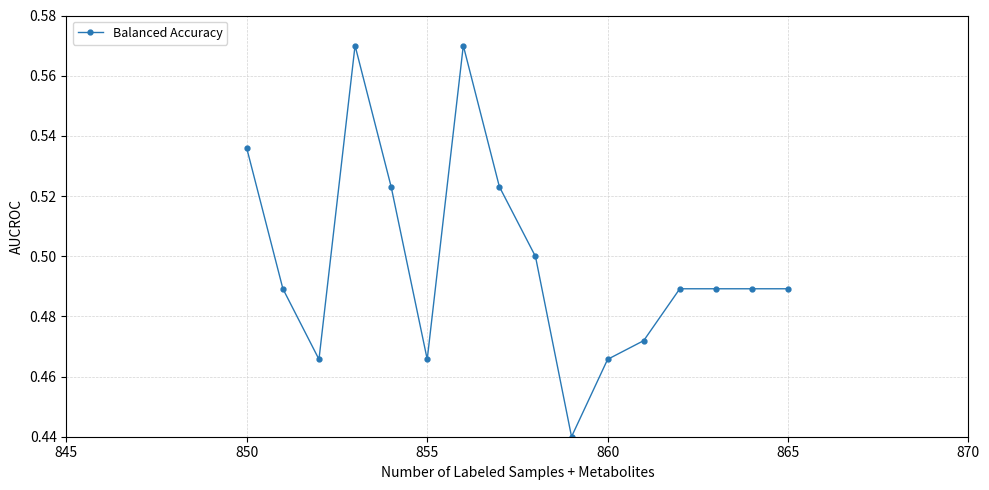

Count the values in the range 0 to 1.

16